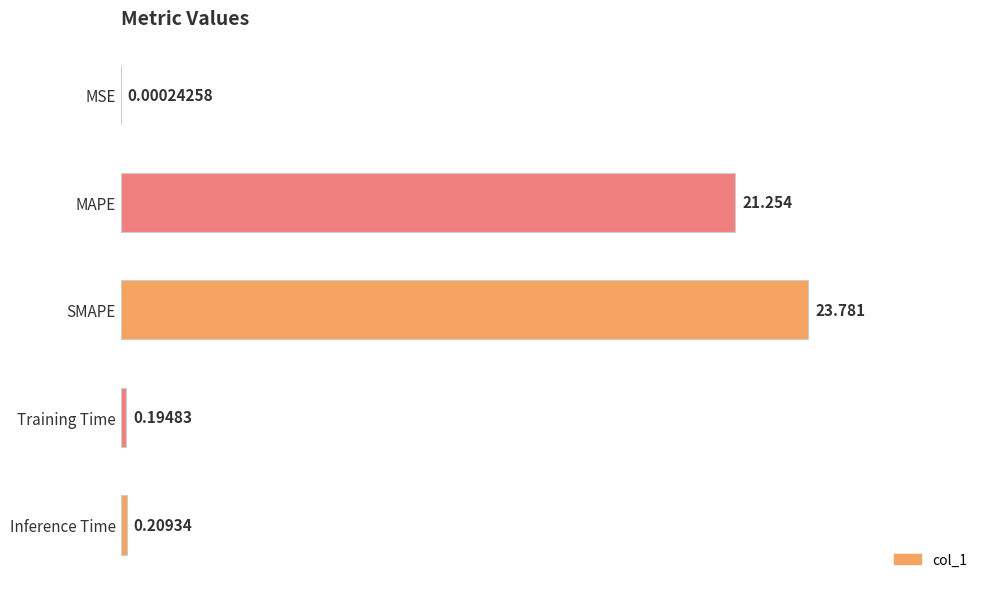

At which category does the chart reach its peak across all series?

SMAPE